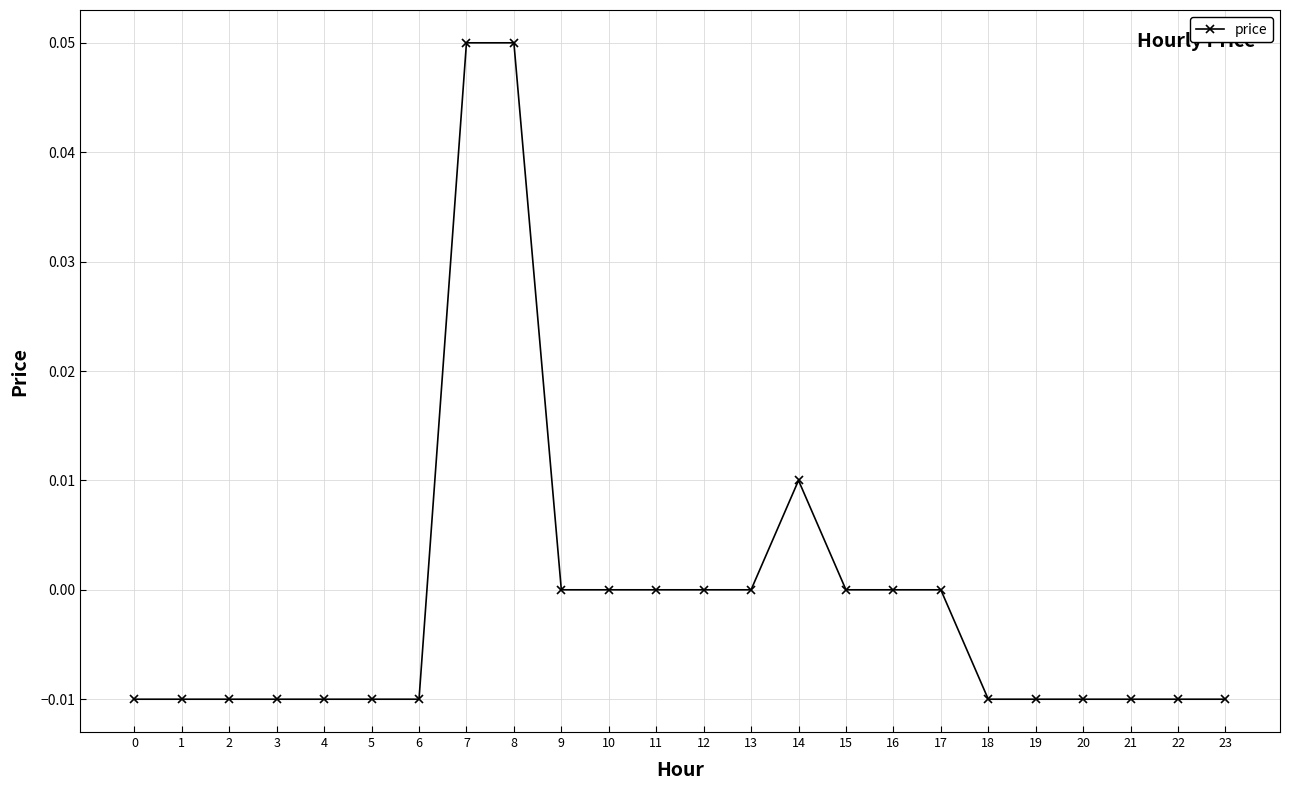

True or false: the data shows 0.0 at 12.

True